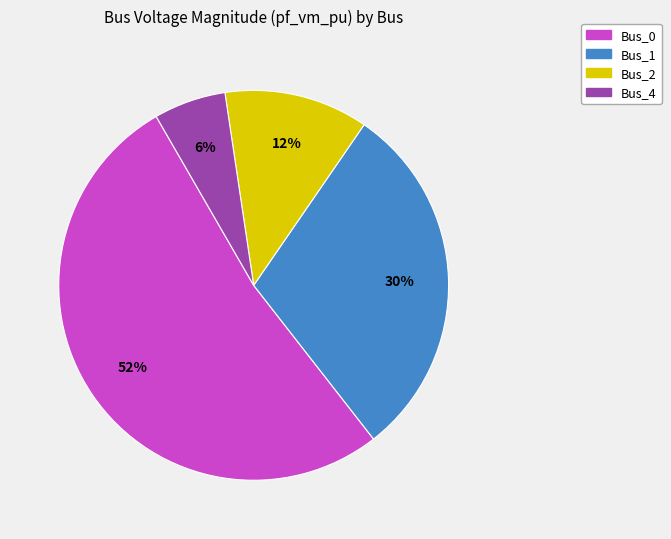

Which has a higher value, Bus_2 or Bus_4?

Bus_2